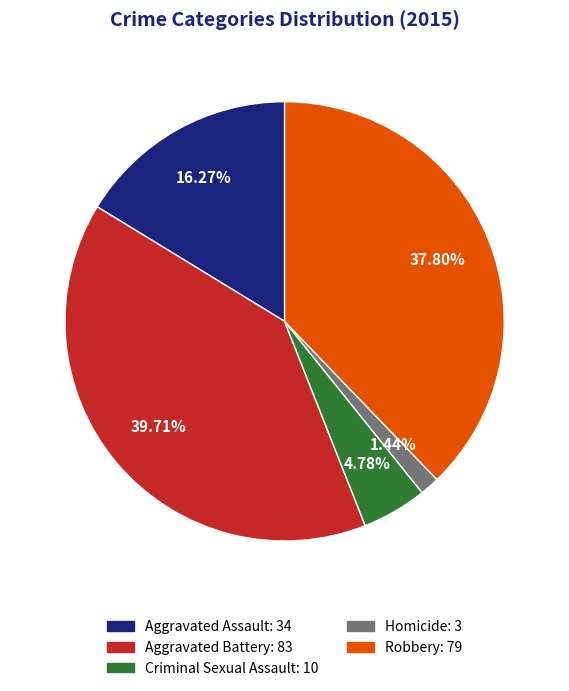

Count the number of slices in the pie.

5